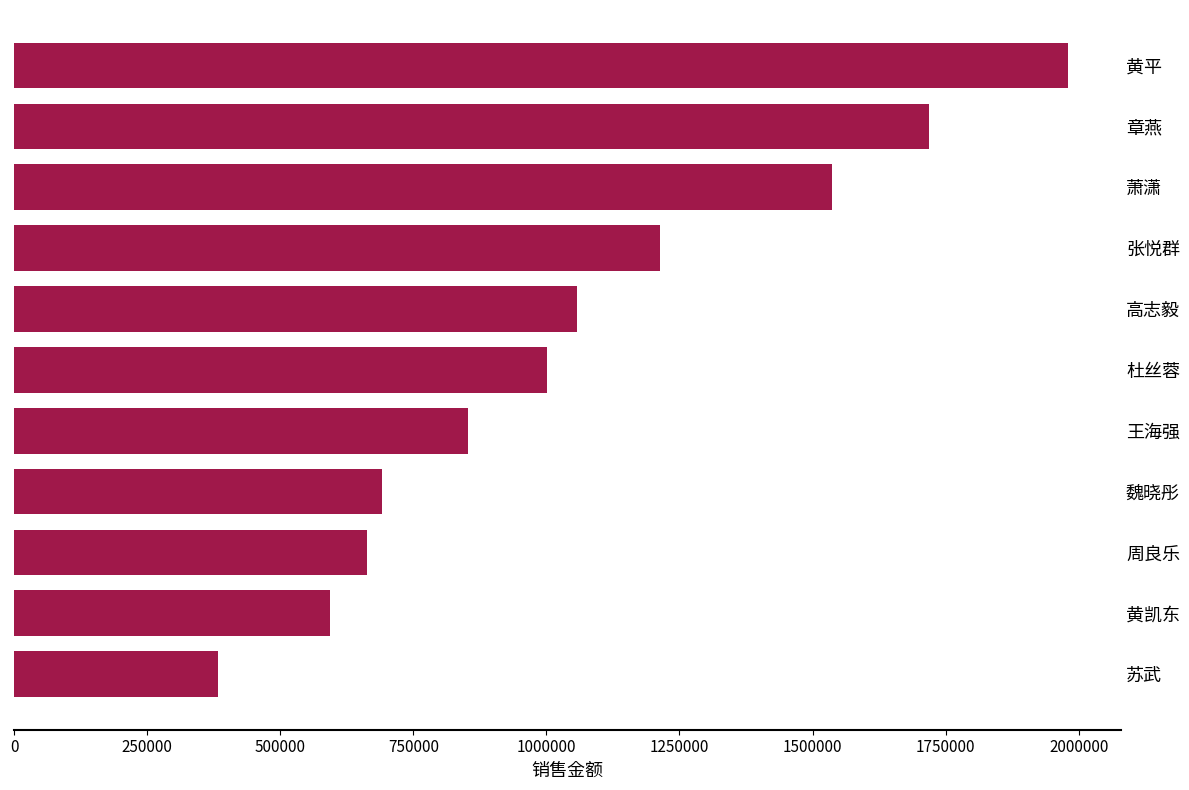

What is the maximum value shown in the chart?

1980820